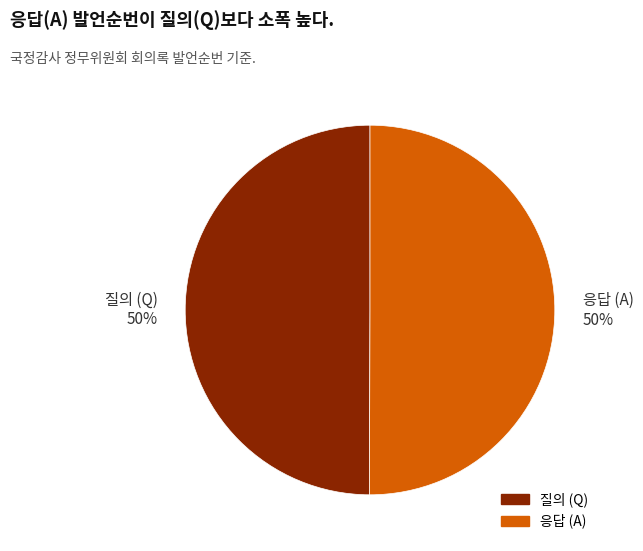

To the nearest percent, what is the average slice percentage?

50%